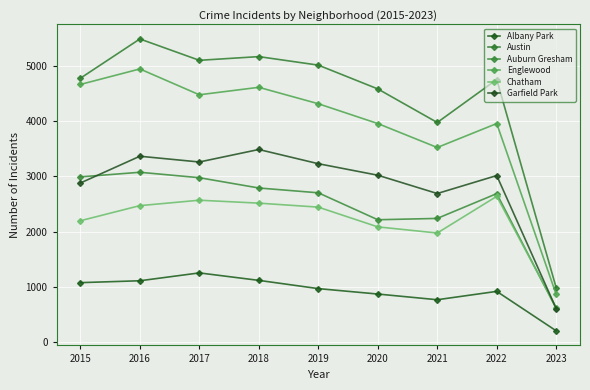

The Albany Park series shows 767 at 2021. True or false?

True